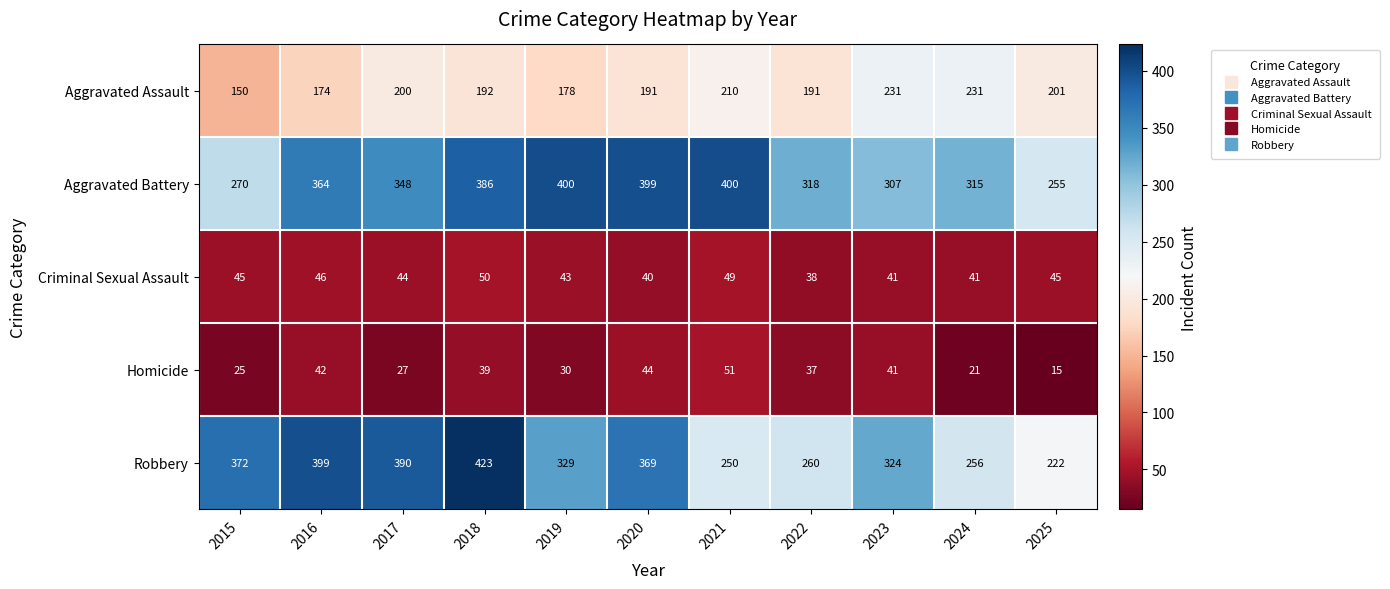

True or false: Aggravated Battery has a value of 623 at 2017.

False